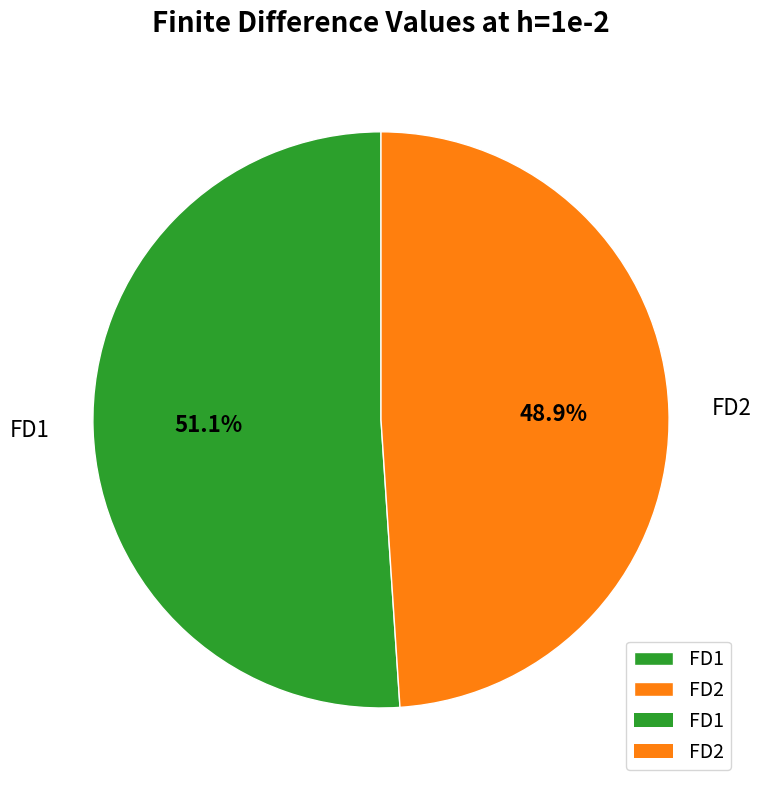

How many segments does this pie chart have?

2